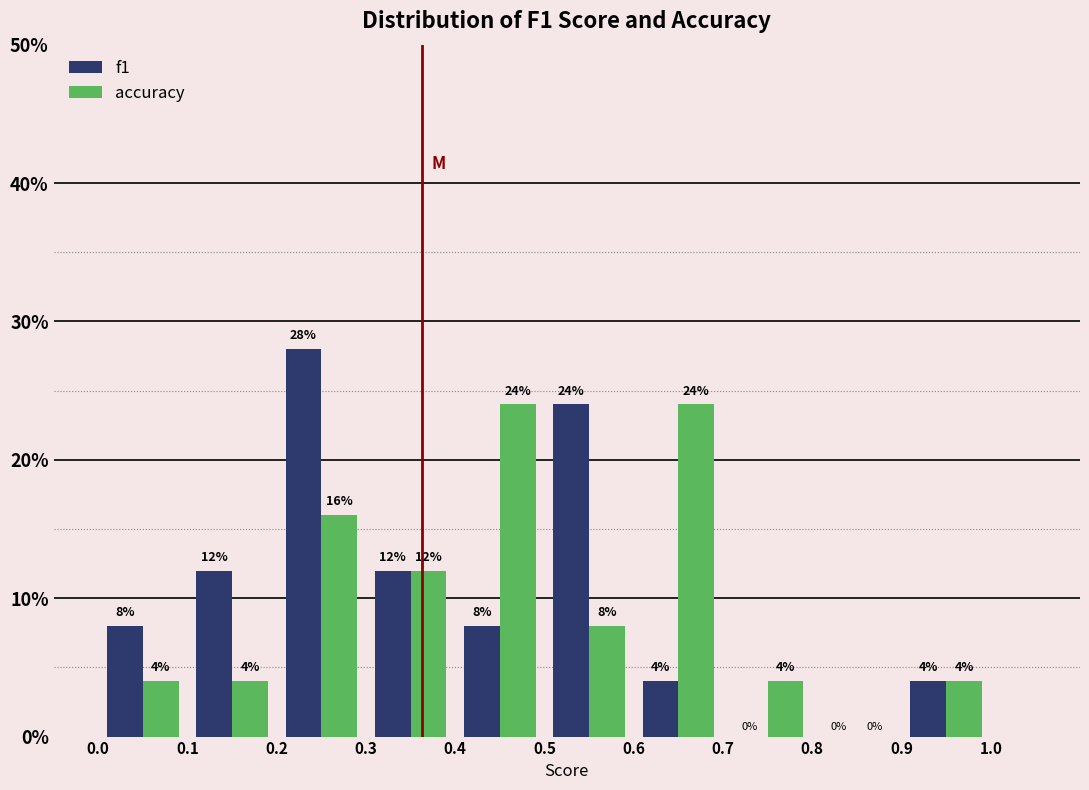

Reading left to right, list every range on the x-axis with the height of the bar of each series over it.

0.0 to 0.1: f1=8	accuracy=4
0.1 to 0.2: f1=12	accuracy=4
0.2 to 0.3: f1=28	accuracy=16
0.3 to 0.4: f1=12	accuracy=12
0.4 to 0.5: f1=8	accuracy=24
0.5 to 0.6: f1=24	accuracy=8
0.6 to 0.7: f1=4	accuracy=24
0.7 to 0.8: f1=0	accuracy=4
0.8 to 0.9: f1=0	accuracy=0
0.9 to 1.0: f1=4	accuracy=4